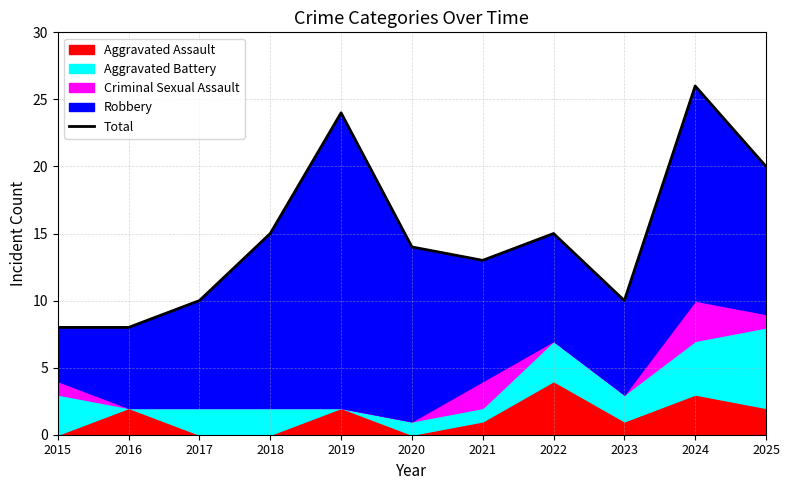

The value at 2020 is 22. True or false?

False